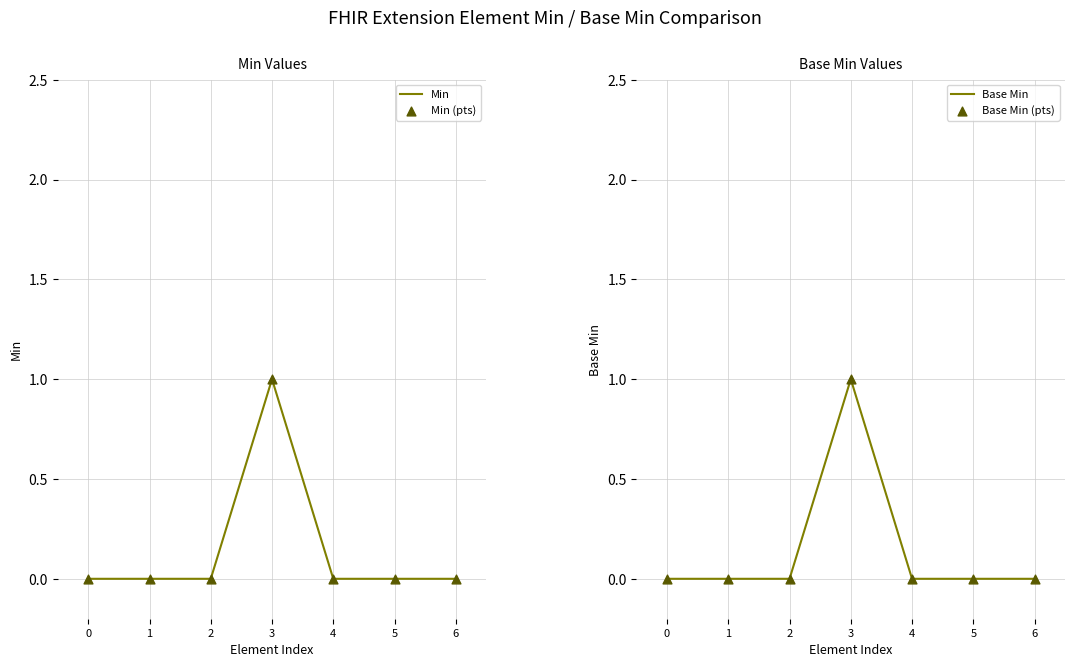

Which series has the widest spread of Y values?

Min